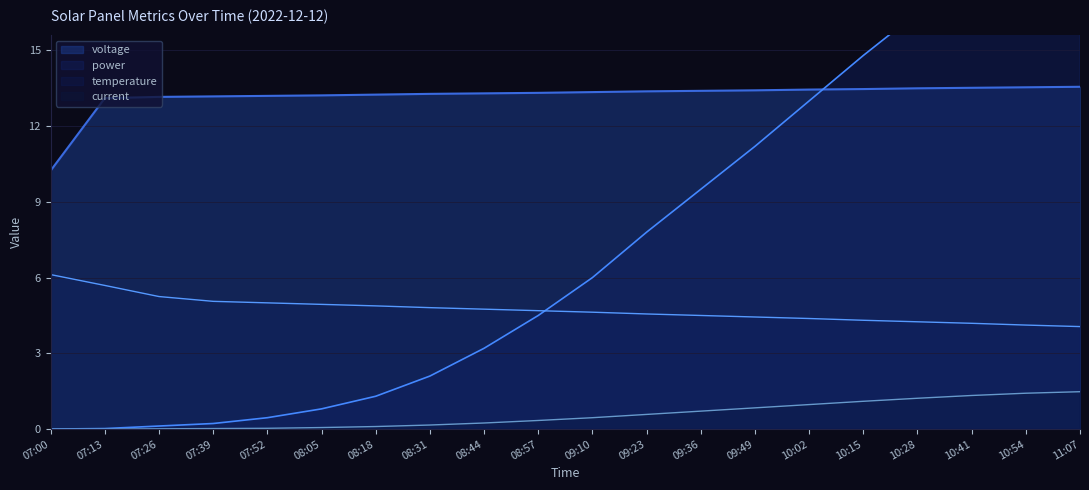

What is the sum of the voltage values at 09:49 and 09:10?

26.8